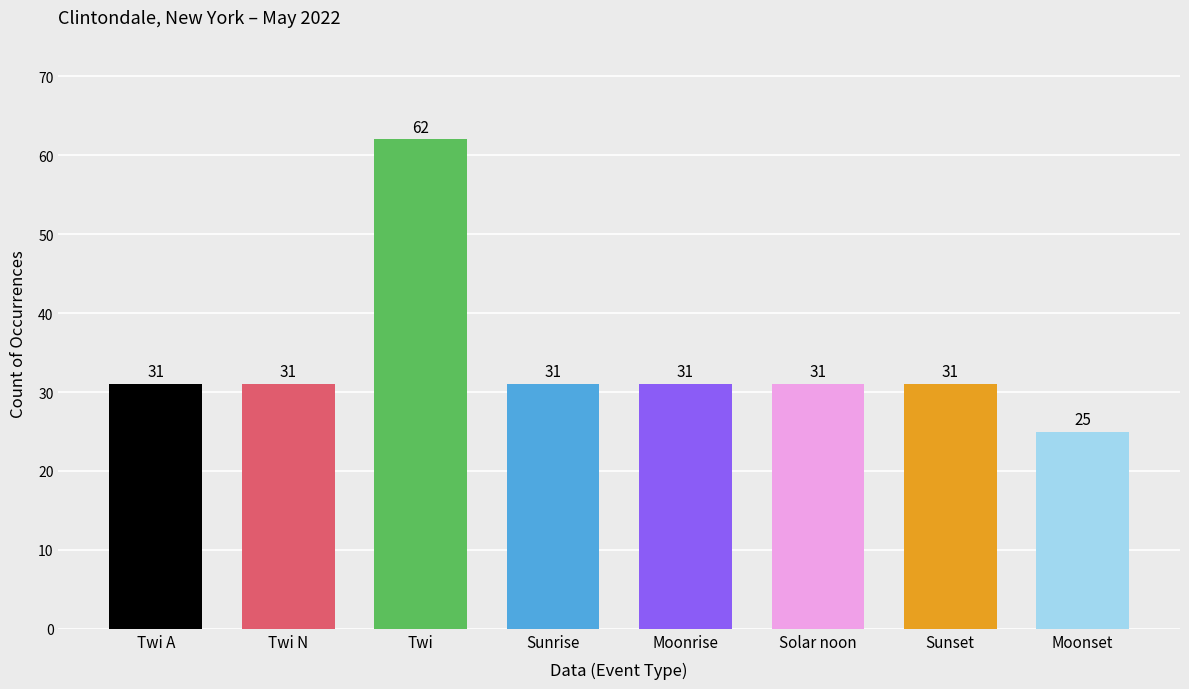

The value at Moonset is 5. True or false?

False